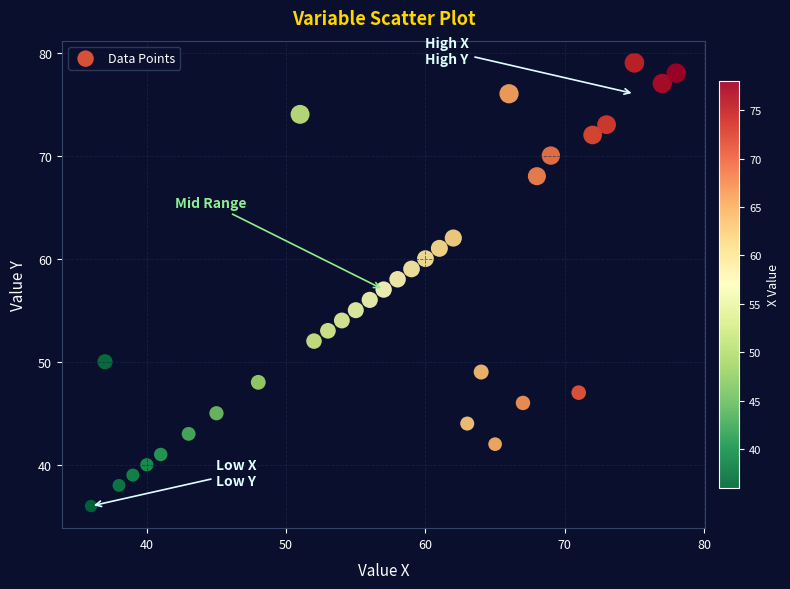

What is the range of X values (max minus min)?

42